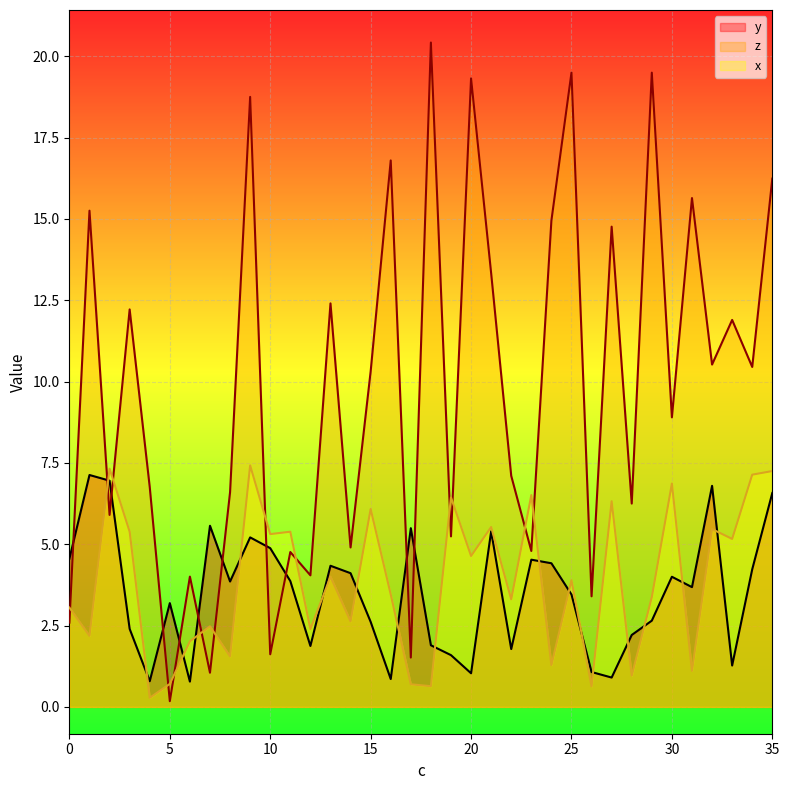

Which category has the lowest value across all series?

5